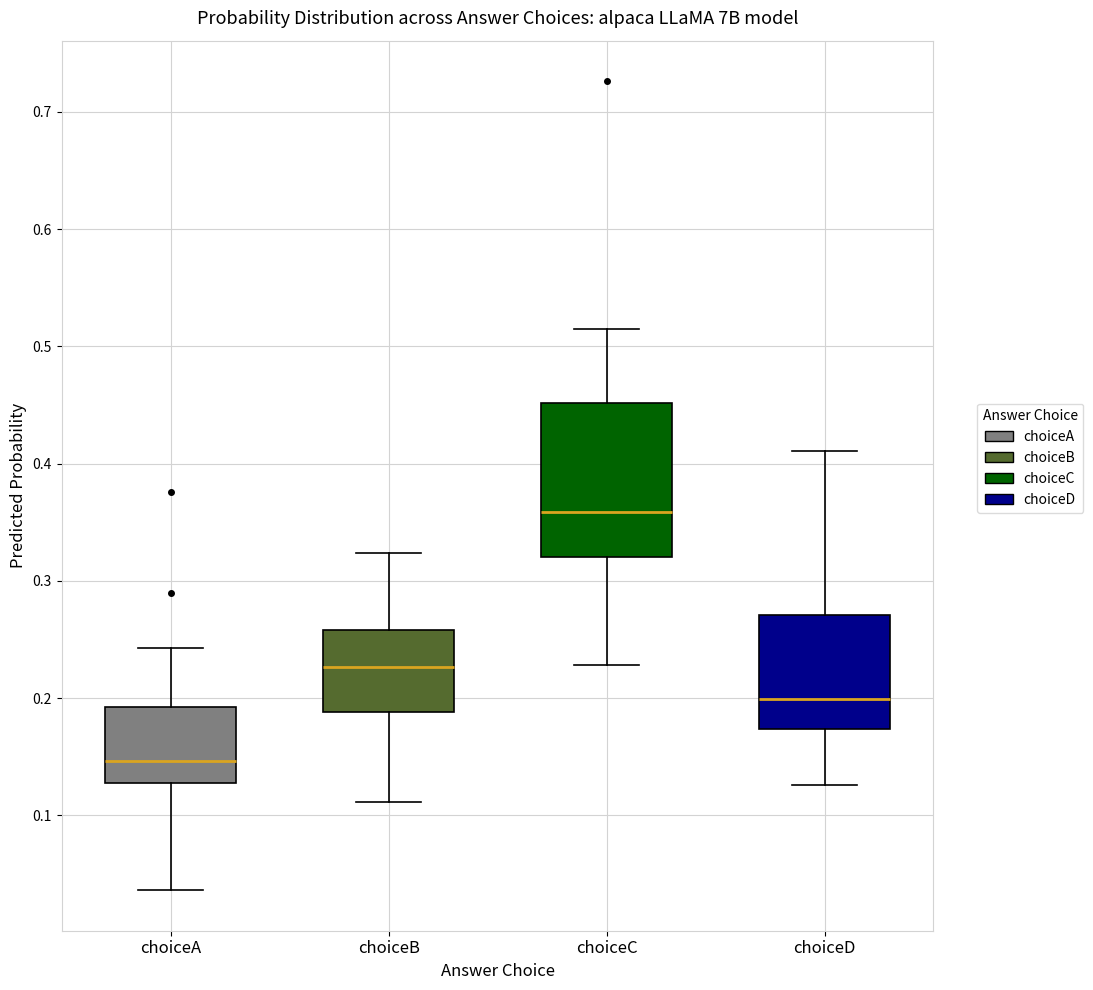

Comparing the boxes themselves (not the whiskers), which one is the tallest?

choiceC